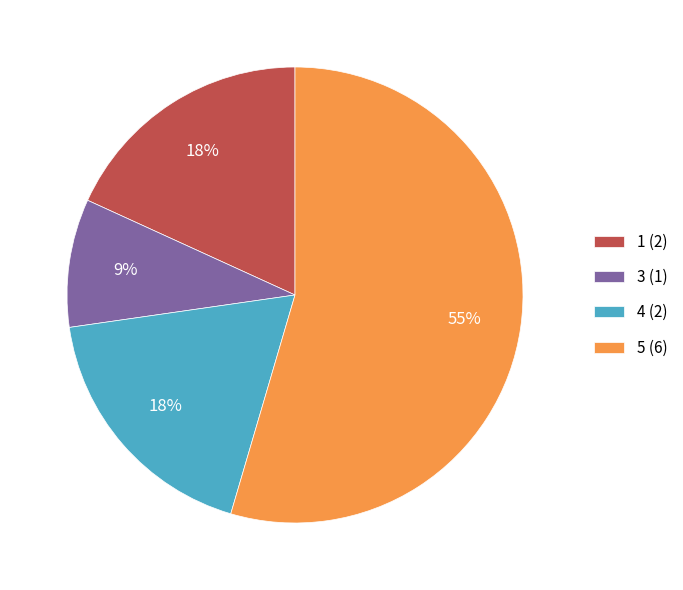

True or false: 1 (2) accounts for 32% of the total.

False